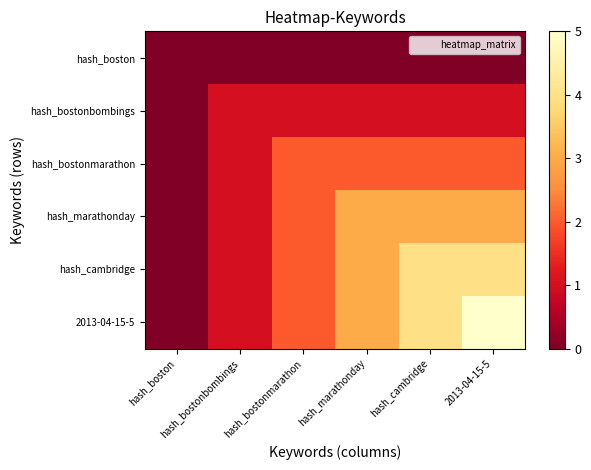

Rank the series by their maximum value, from lowest to highest.

hash_boston, hash_bostonbombings, hash_bostonmarathon, hash_marathonday, hash_cambridge, 2013-04-15-5